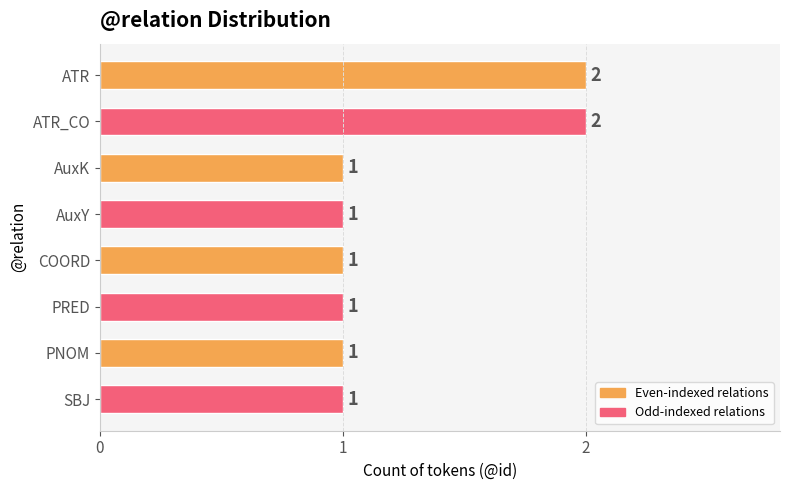

Does the chart contain any negative values?

No